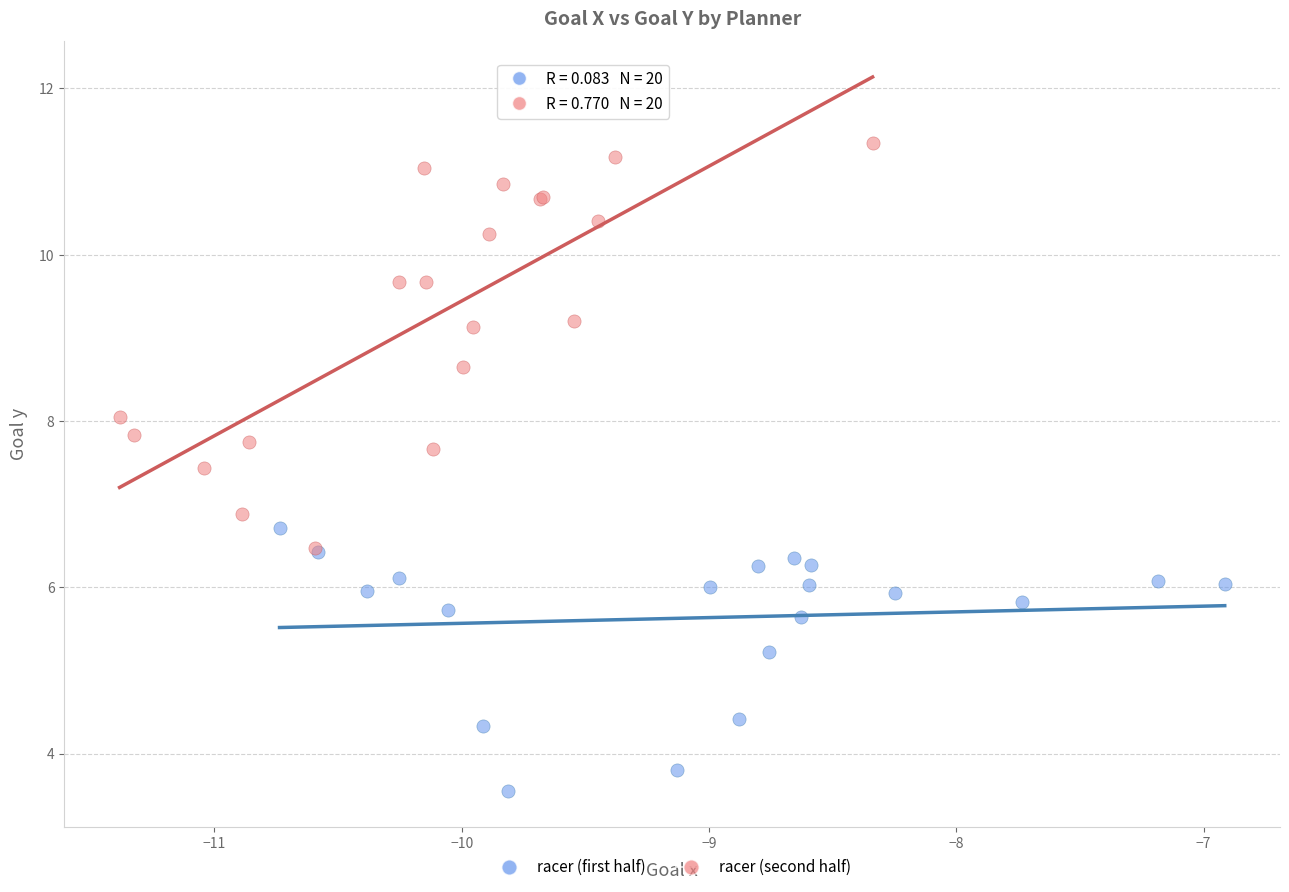

Which series contains the lowest Y value?

racer (first half)